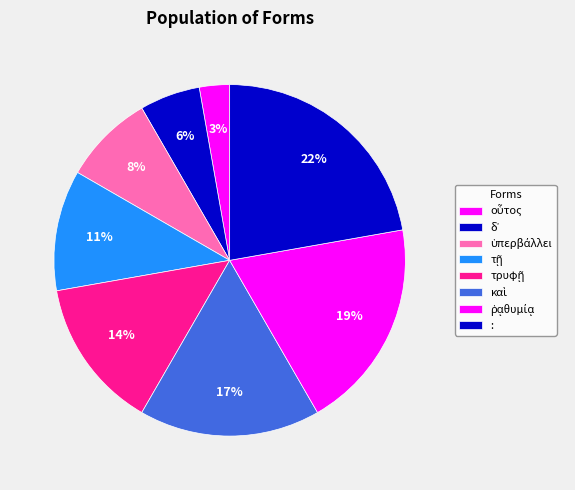

Rank the categories by value from lowest to highest.

οὗτος, δ᾽, ὑπερβάλλει, τῇ, τρυφῇ, καὶ, ῥᾳθυμίᾳ, :